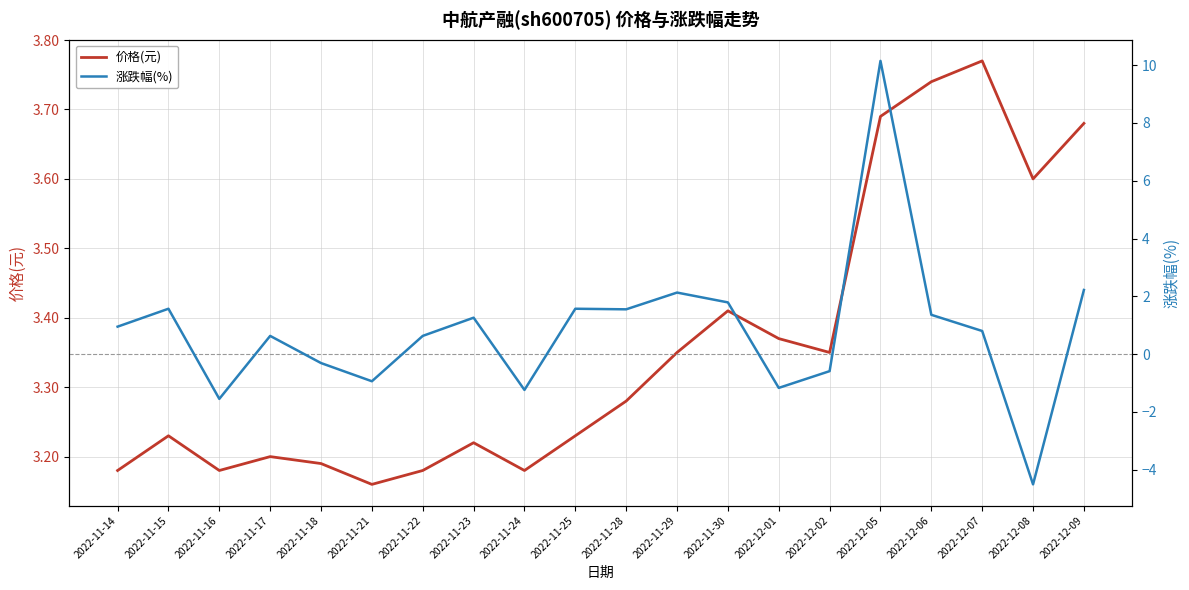

True or false: 涨跌幅(%) has more than 0 points higher than both neighbors.

True